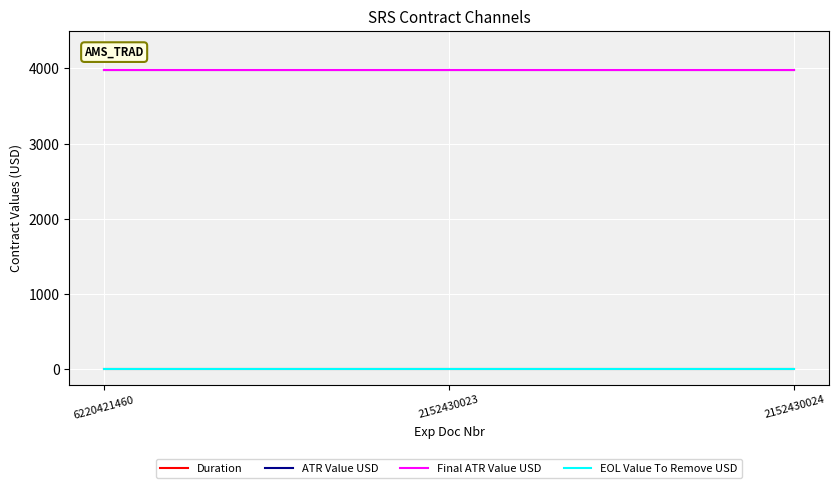

Does the chart have visible grid lines?

Yes